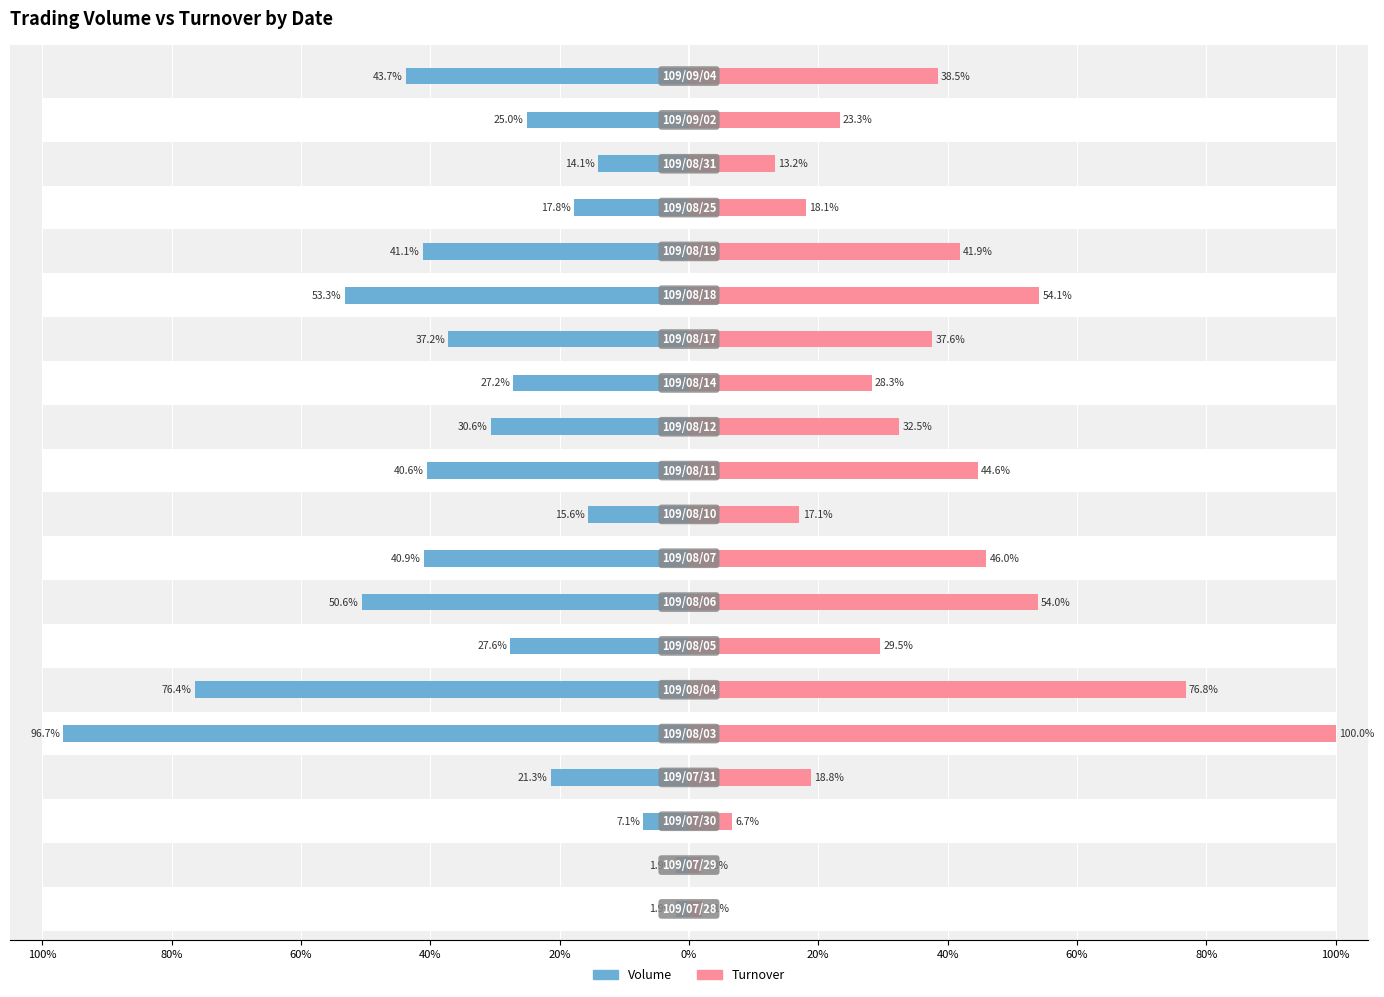

Reading left to right, extract all data points from this chart.

Volume: -1.9	-1.9	-7.1	-21.3	-96.7	-76.4	-27.6	-50.6	-40.9	-15.6	-40.6	-30.6	-27.2	-37.2	-53.3	-41.1	-17.8	-14.1	-25.0	-43.7
Turnover: 2.1	1.8	6.7	18.8	100.0	76.8	29.5	54.0	46.0	17.1	44.6	32.5	28.3	37.6	54.1	41.9	18.1	13.2	23.3	38.5